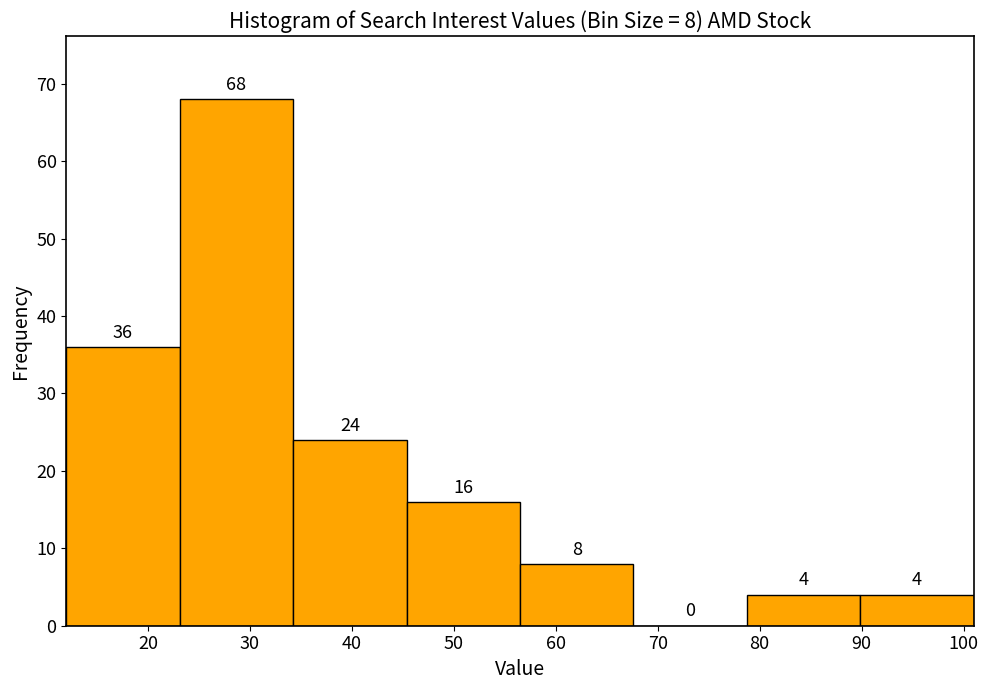

Over which range of the x-axis is the bar tallest?

23 to 34